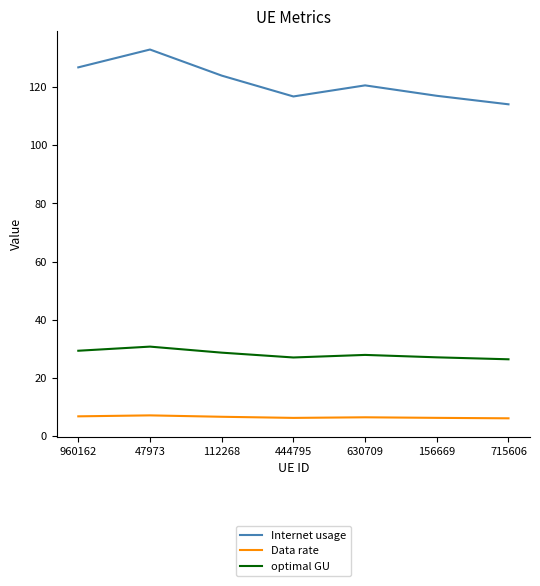

At 630709, list the series in order from largest to smallest.

Internet usage, optimal GU, Data rate